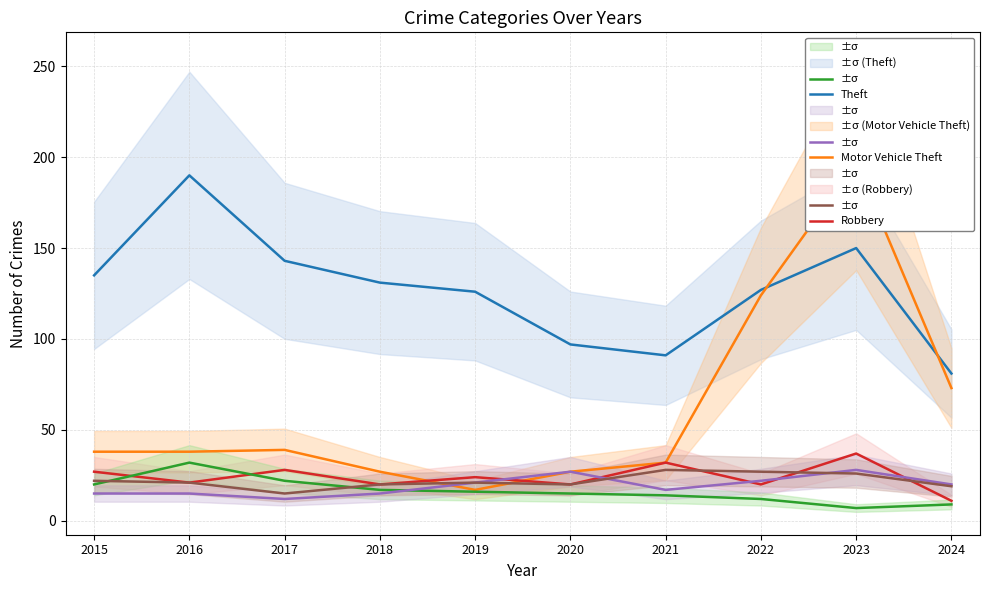

At which category is the sum across all series the highest?

2023